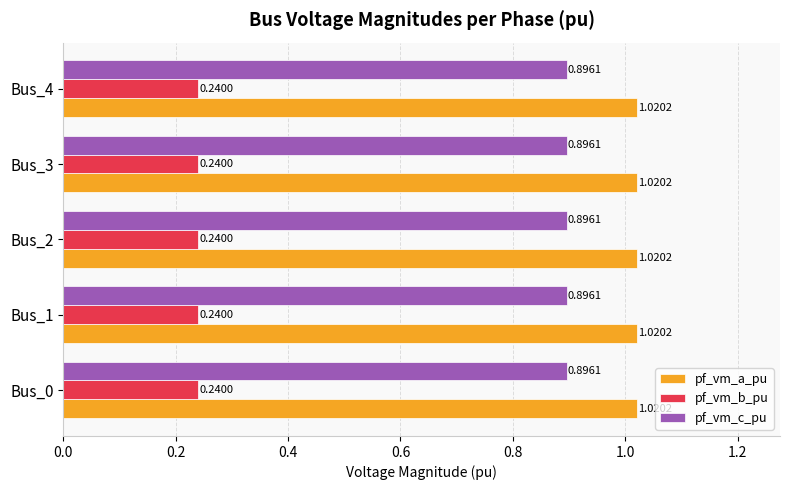

At how many categories does at least one series exceed 0?

5